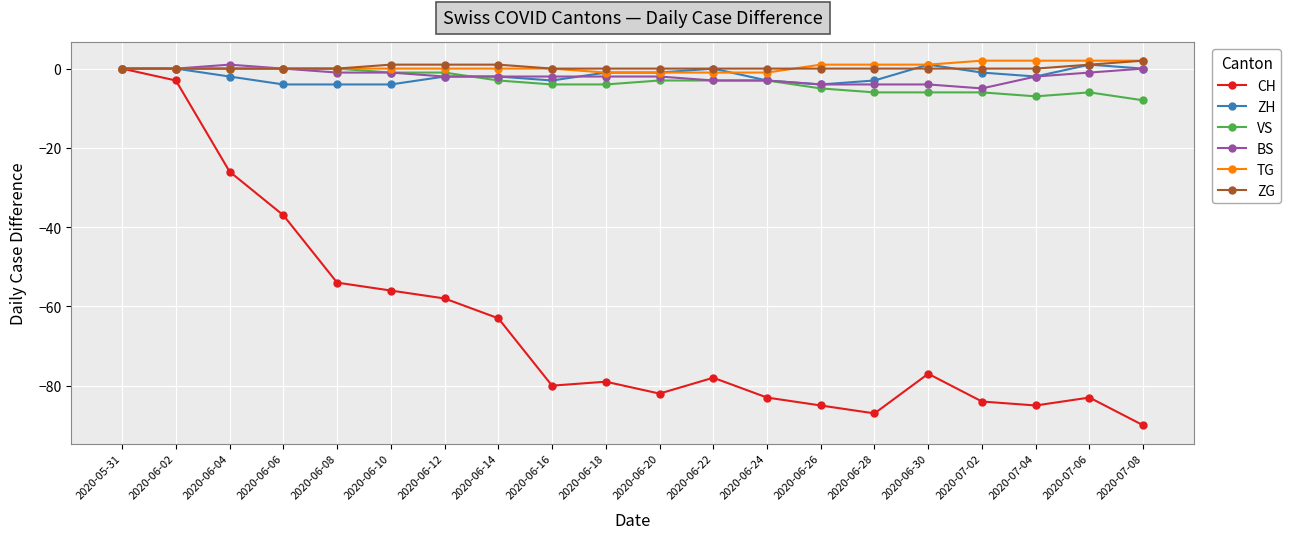

Where is the first local minimum for CH?

2020-06-16